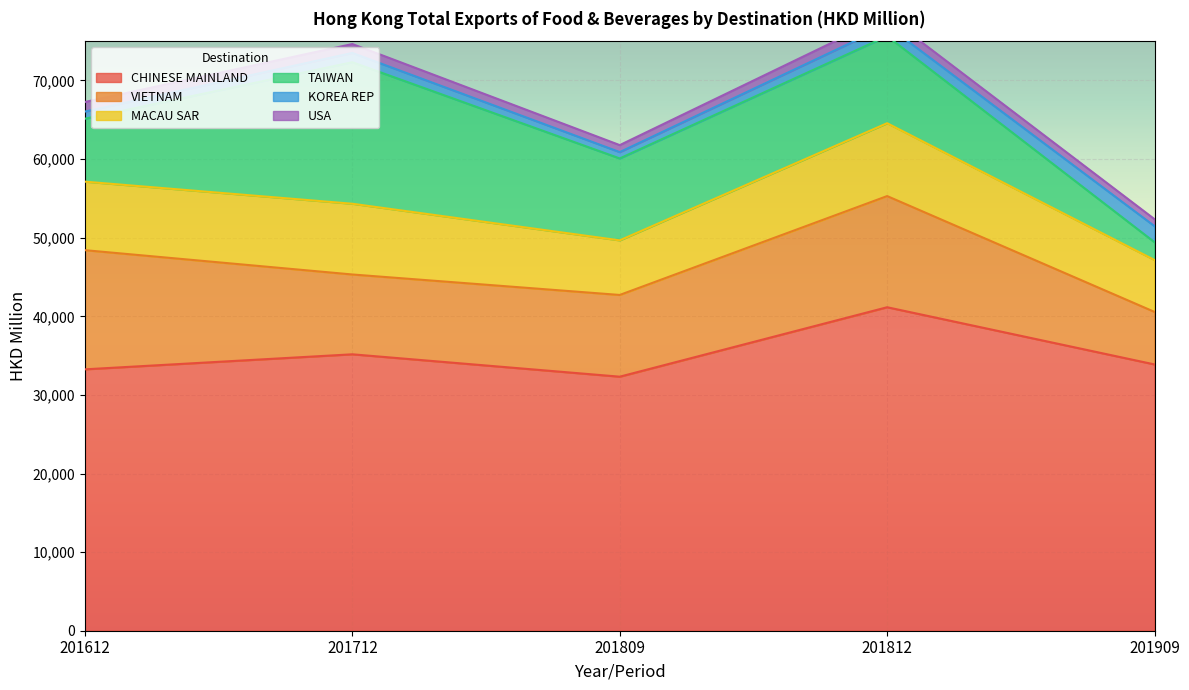

True or false: KOREA REP has a value of 429.6 at 201809.

False